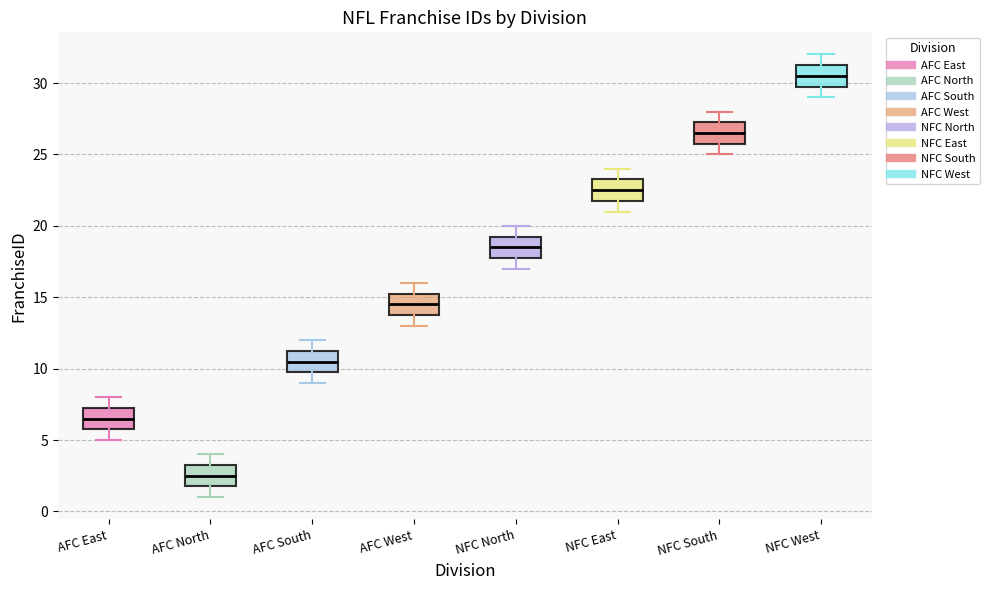

Which box has the lowest median line?

AFC North